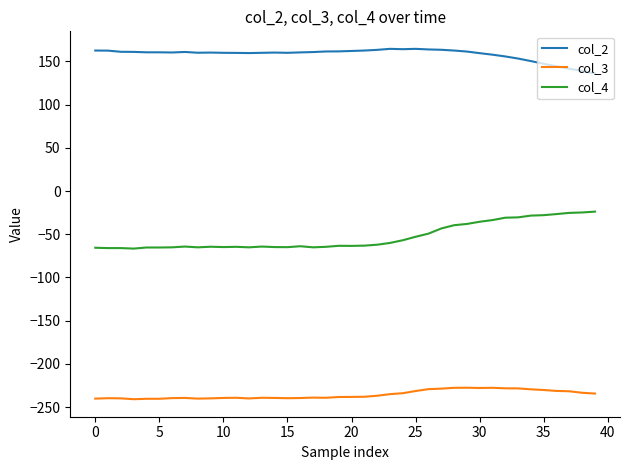

List the series in order of their peak value, lowest first.

col_3, col_4, col_2